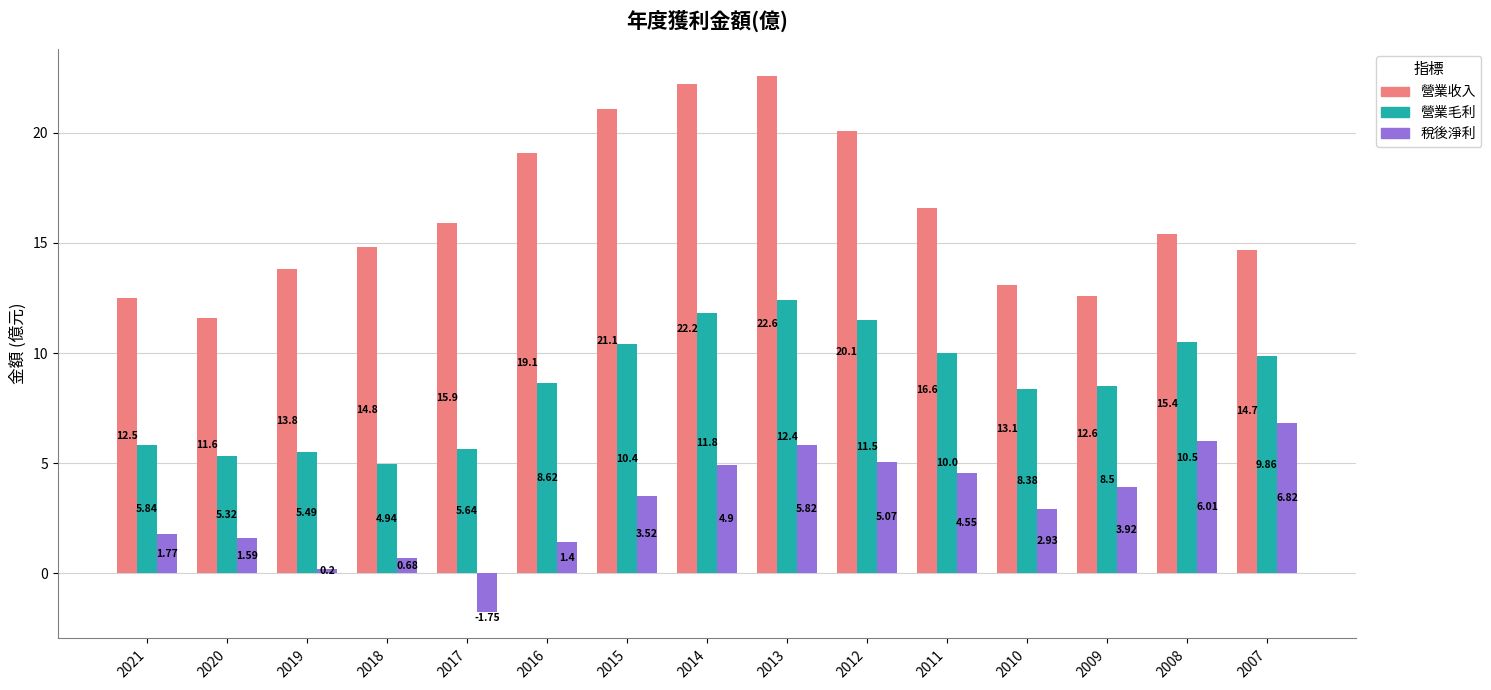

Is the value of 營業收入 at 2017 greater than the value of 稅後淨利 at 2017?

Yes